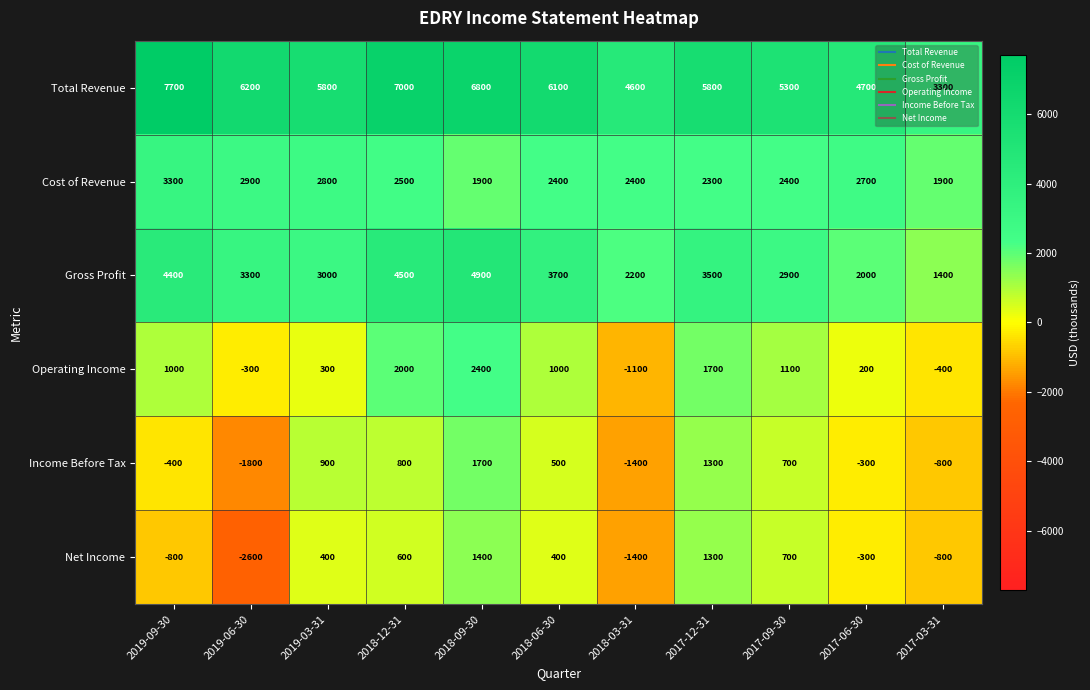

Which category has the lowest value across all series?

2019-06-30